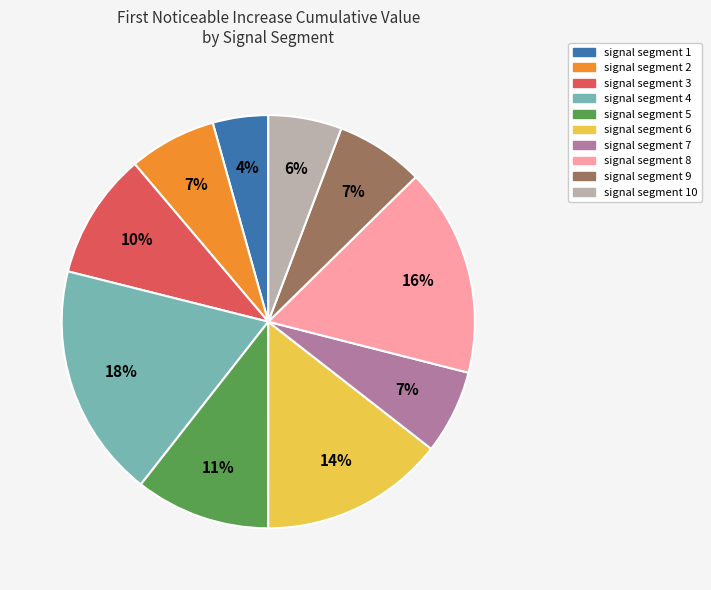

The signal segment 8 slice represents 4% of the pie. True or false?

False